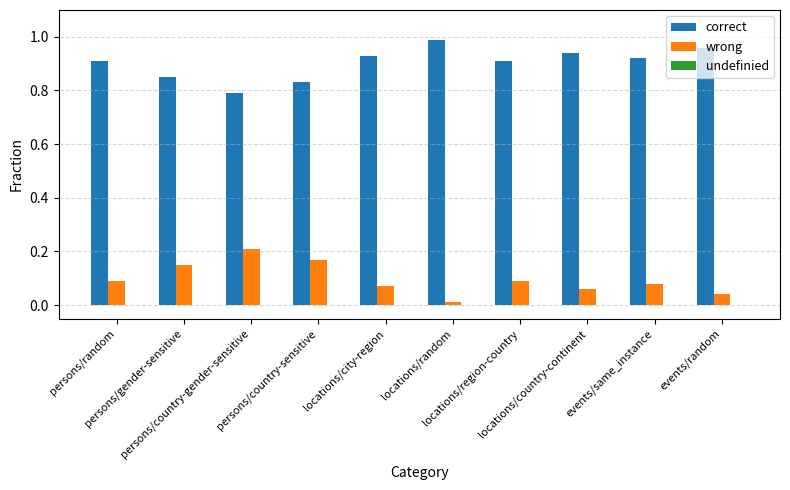

What is the label of the 2nd bar from the left?

persons/gender-sensitive